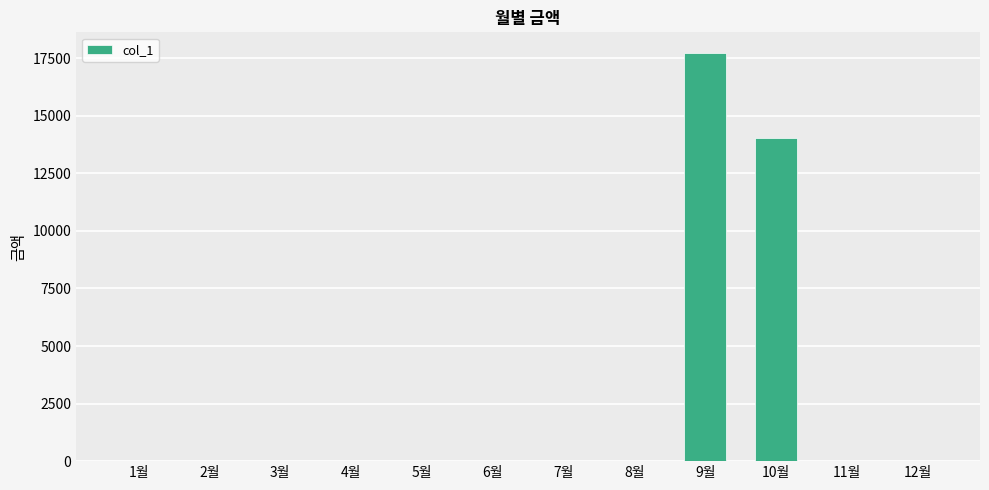

Count the number of values greater than 0.

2